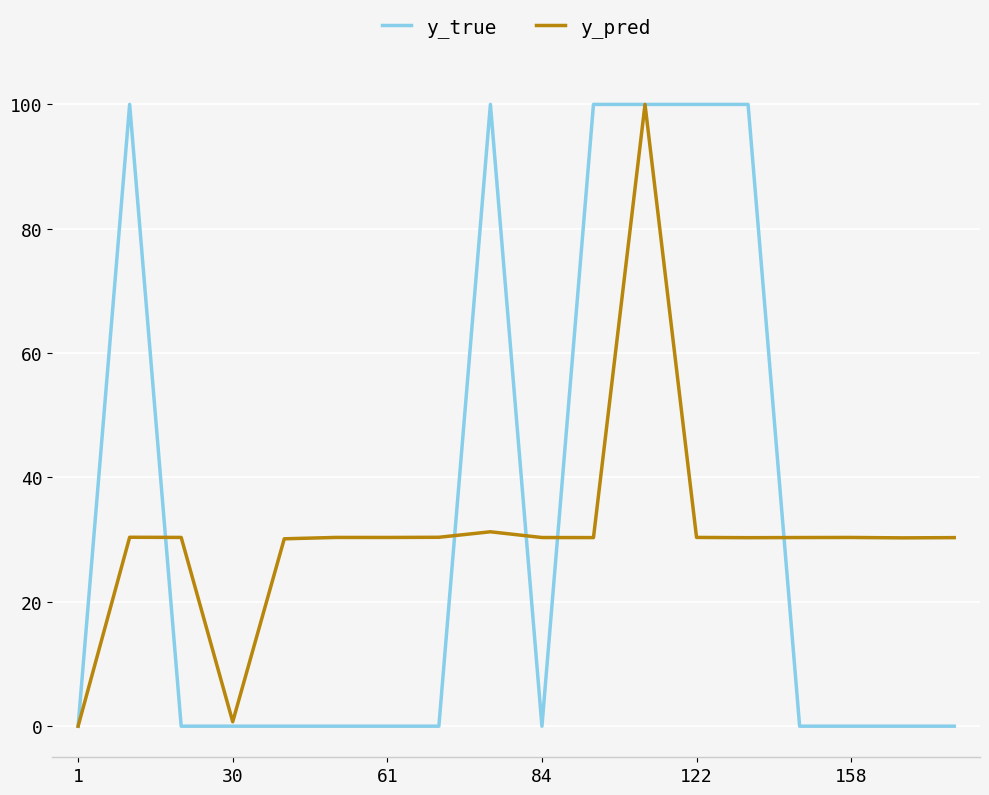

At how many categories does at least one series exceed 62?

6